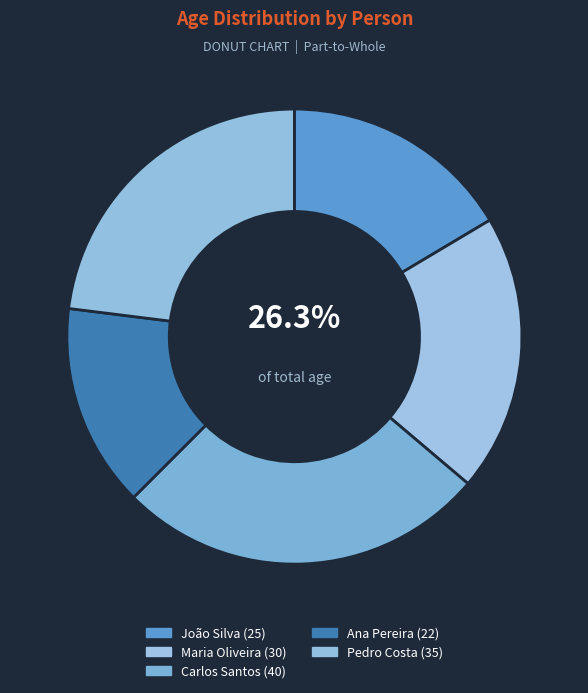

How many slices are in this pie chart?

5